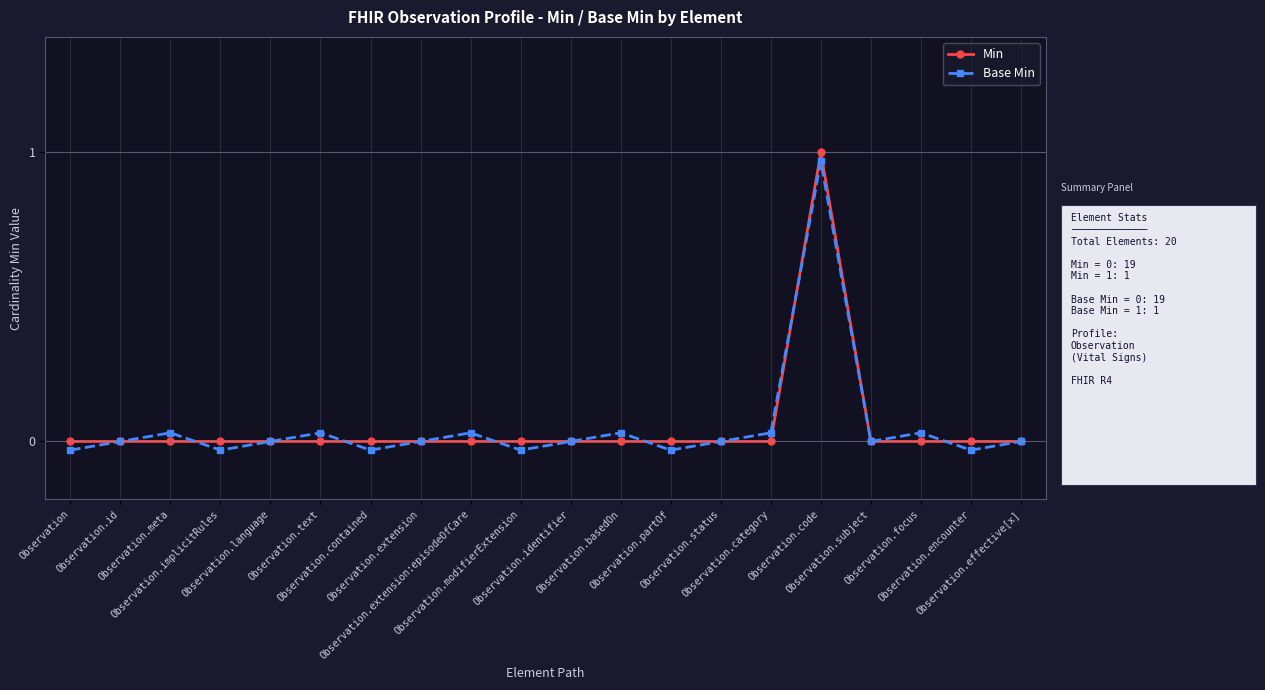

True or false: Base Min has more than 2 points higher than both neighbors.

True